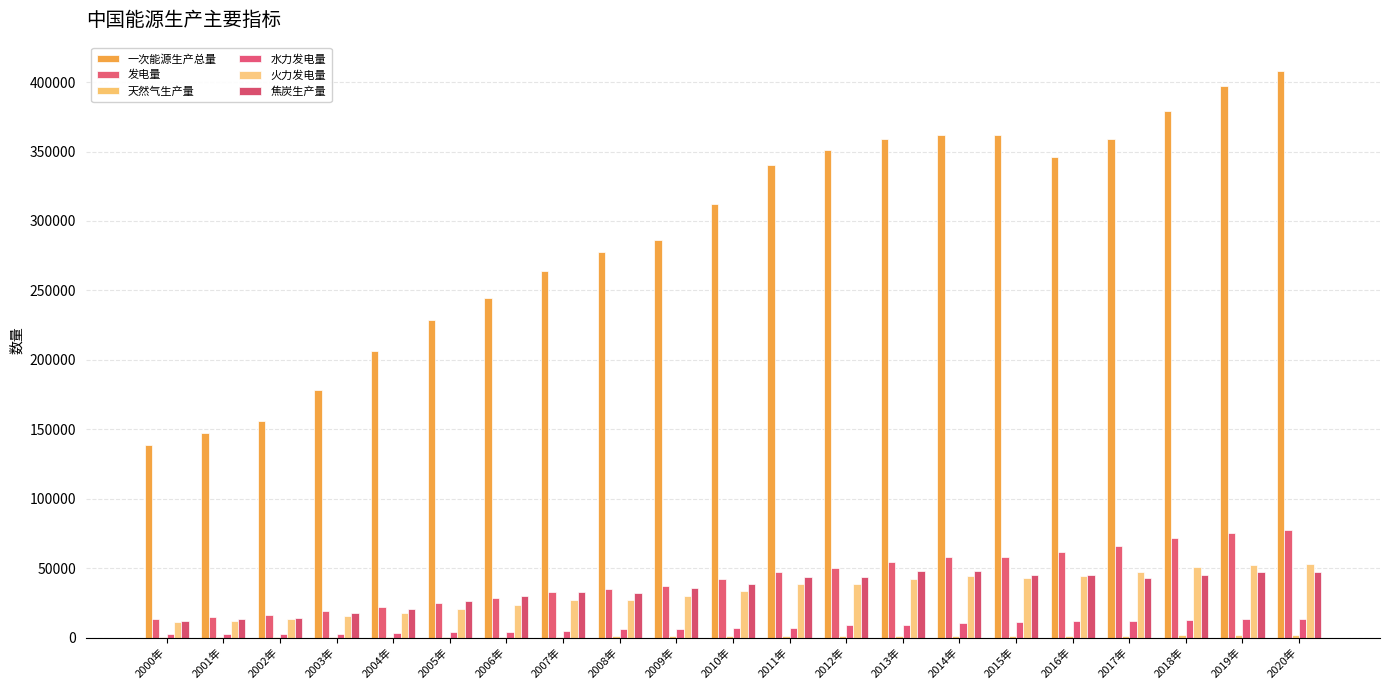

True or false: 水力发电量 has a value of 6156.4 at 2009年.

True